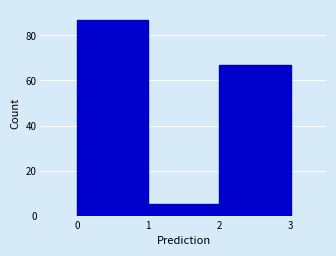

Reading left to right, transcribe this chart: for each bar, give the range it covers on the x-axis and its height. The values are not printed on the chart, so give them approximately, as read against the axis.

0 to 1: 88
1 to 2: 6
2 to 3: 68